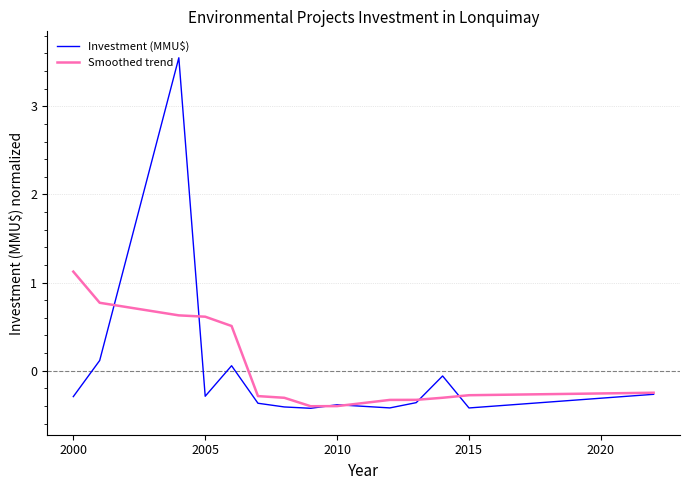

List the series in order of their peak value, lowest first.

Smoothed trend, Investment (MMU$)